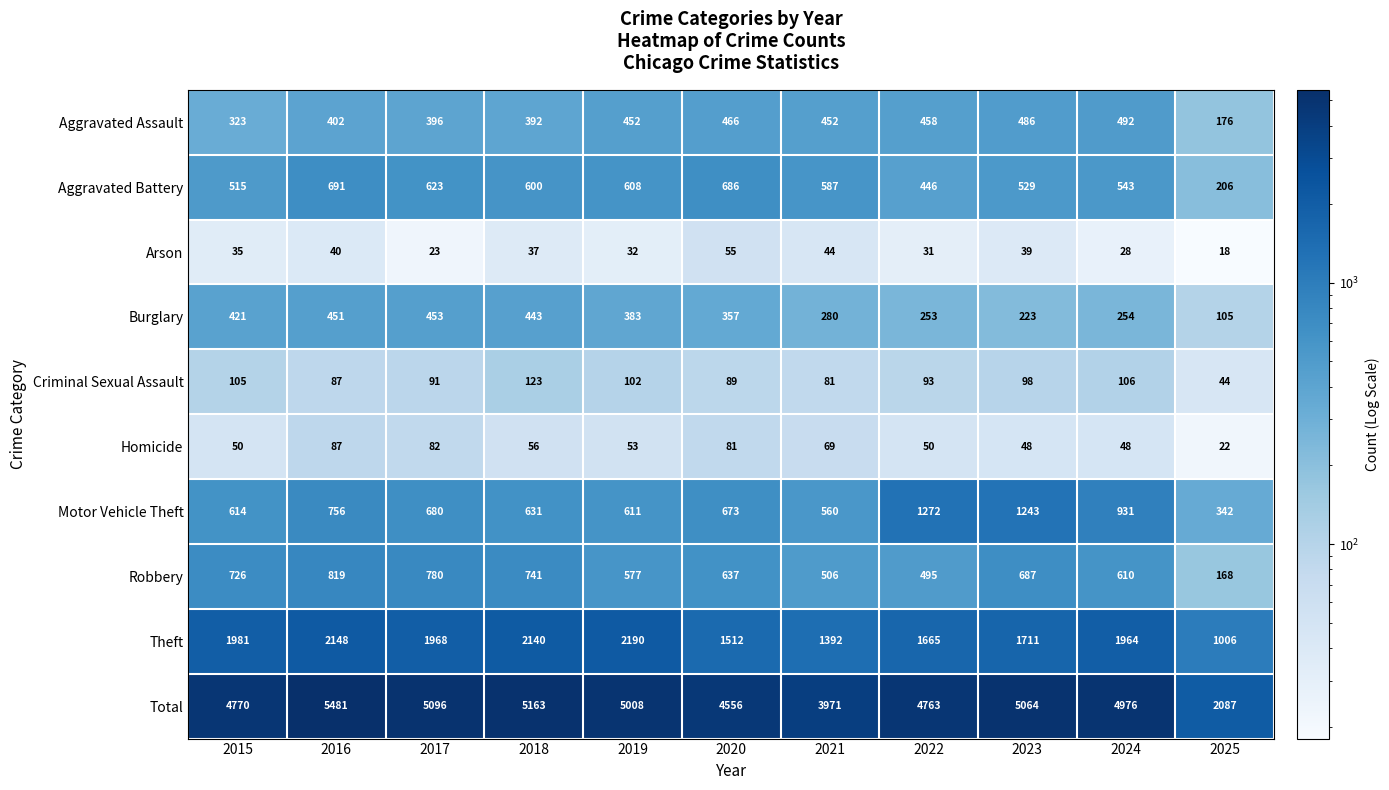

What is the highest value of the Burglary series?

453